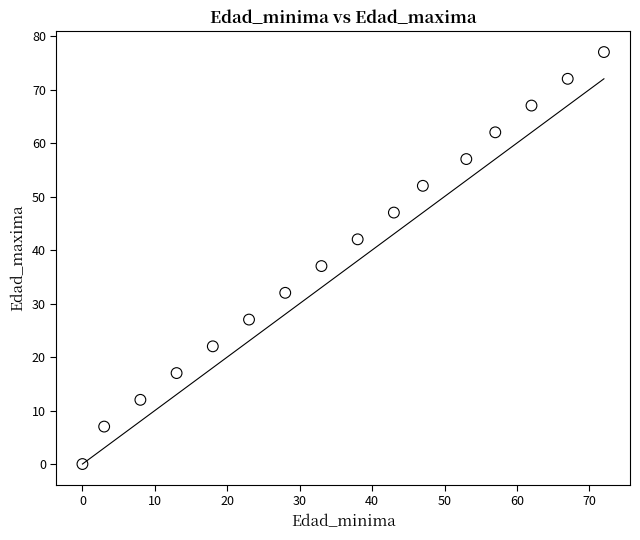

What is the range of Y values (max minus min)?

77